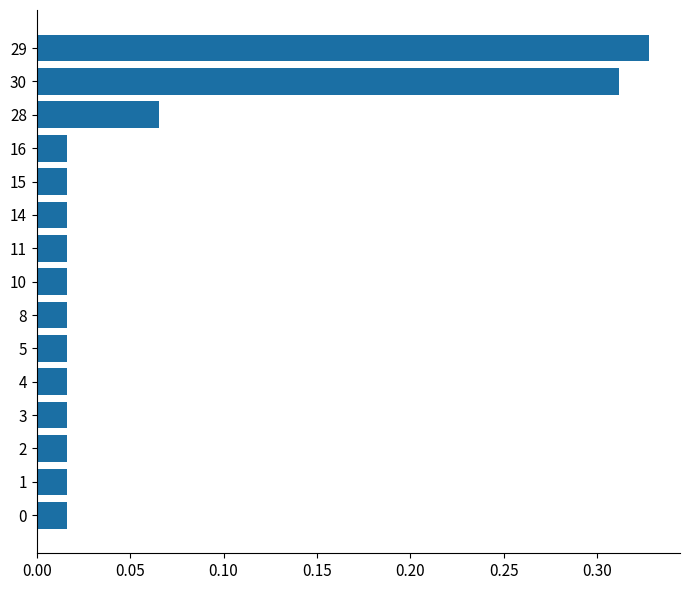

Which has a higher value, 29 or 10?

29